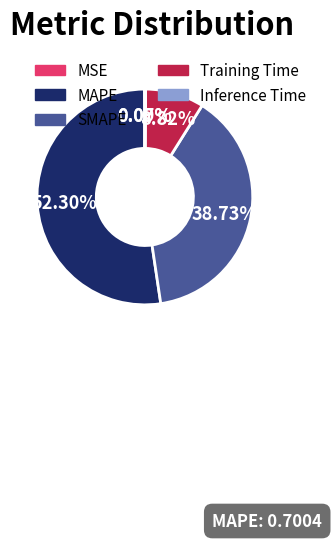

Between SMAPE and MAPE, which is larger?

MAPE